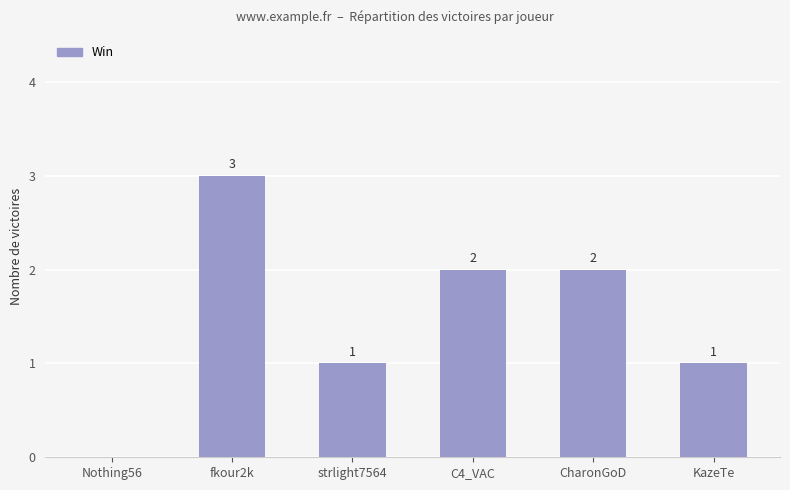

Reading left to right, transcribe all the data shown in this chart.

Nothing56=0	fkour2k=3	strlight7564=1	C4_VAC=2	CharonGoD=2	KazeTe=1